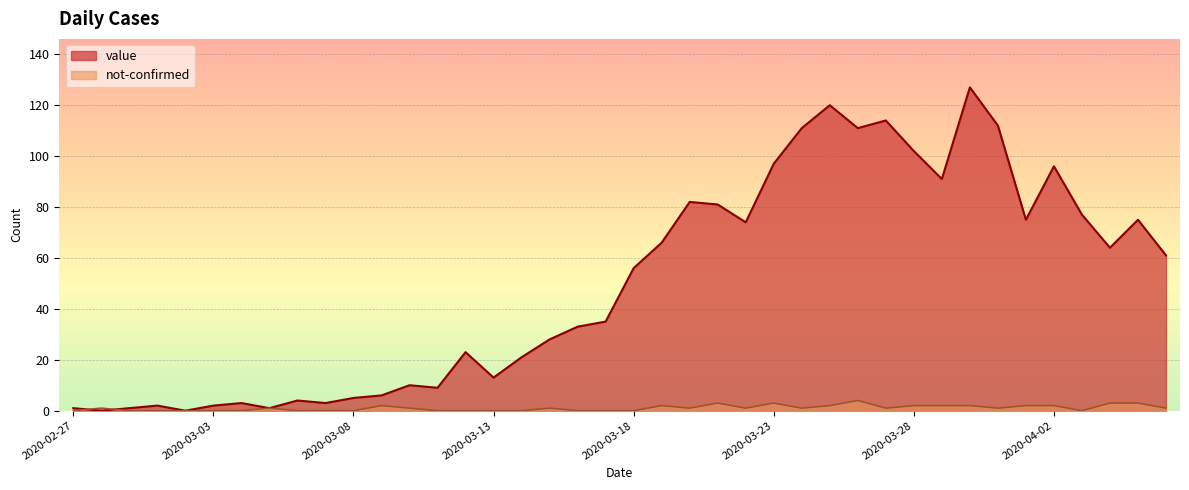

Between 2020-03-11 and 2020-03-14, which series saw the biggest shift?

value